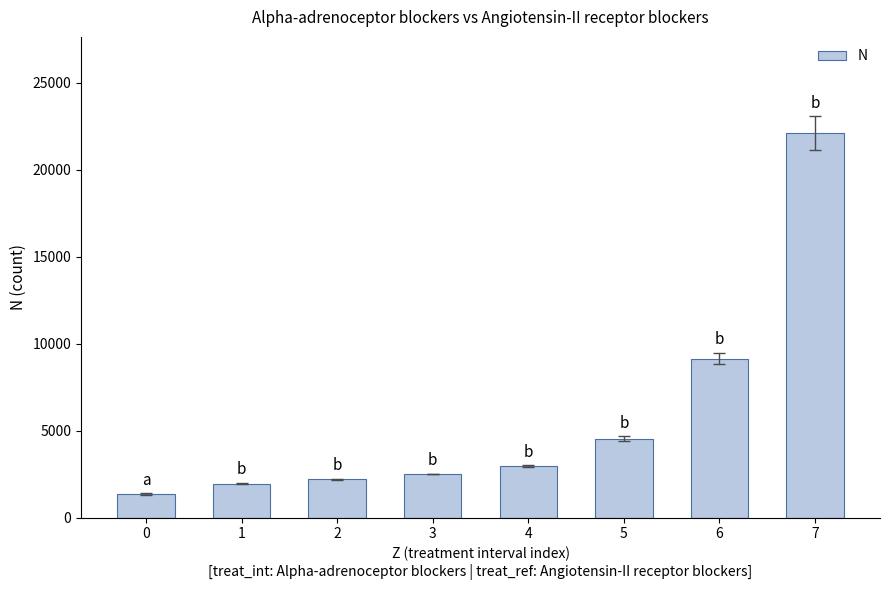

The value at 6 is 9151. True or false?

True